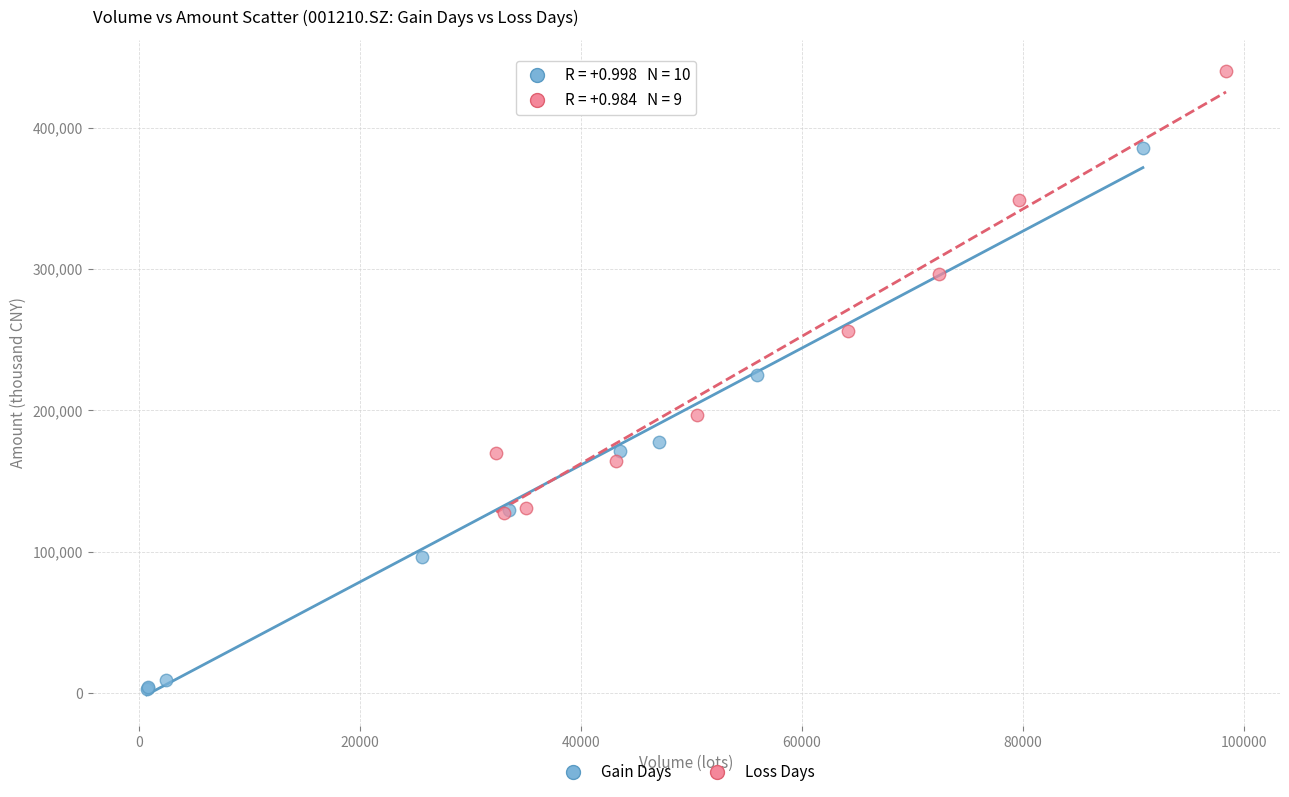

Which series has the largest Y range (max minus min)?

Gain Days